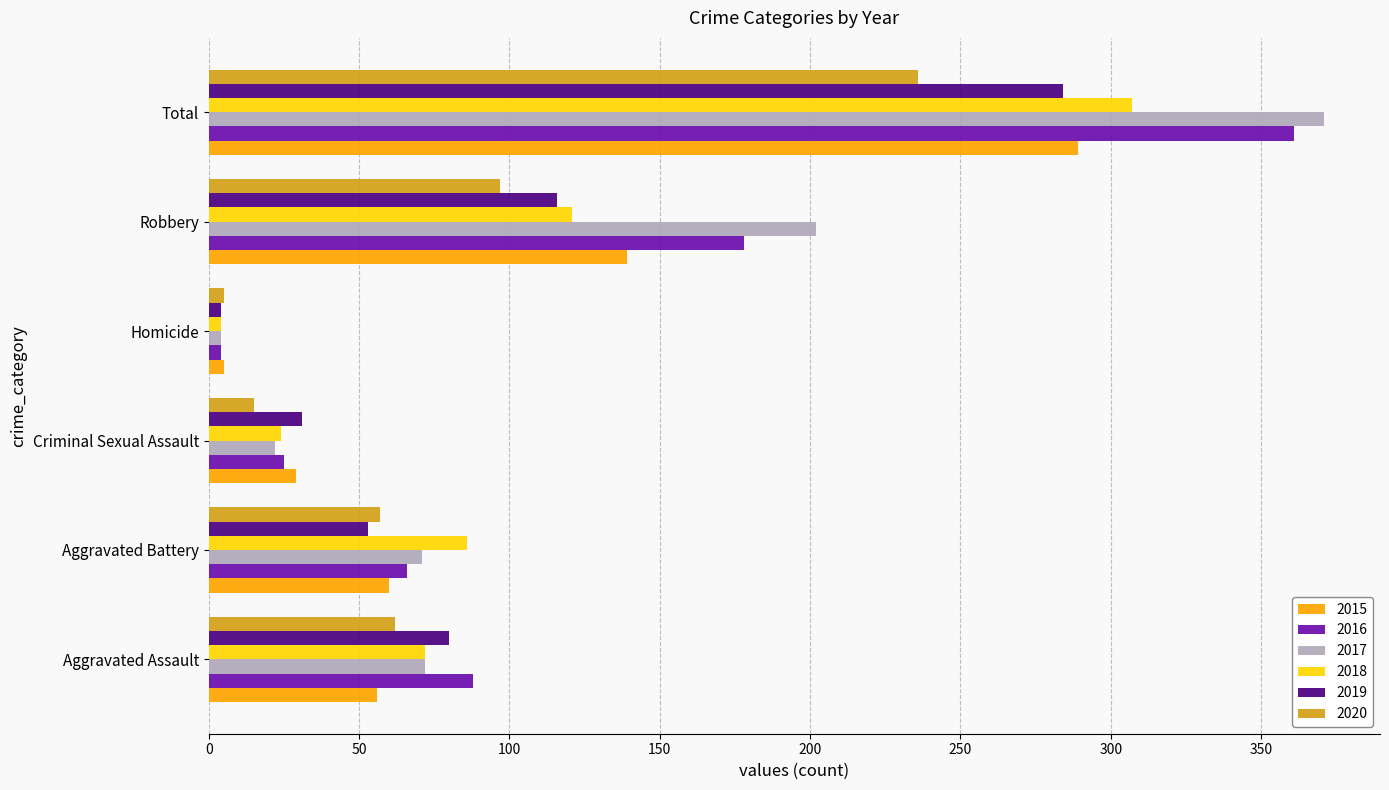

How many categories are shown in the chart?

6